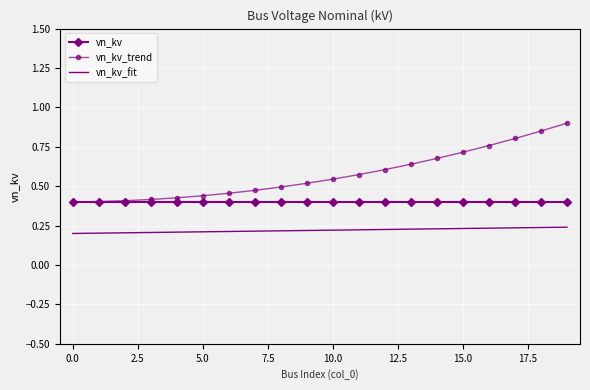

Which series has the widest spread of values?

vn_kv_trend